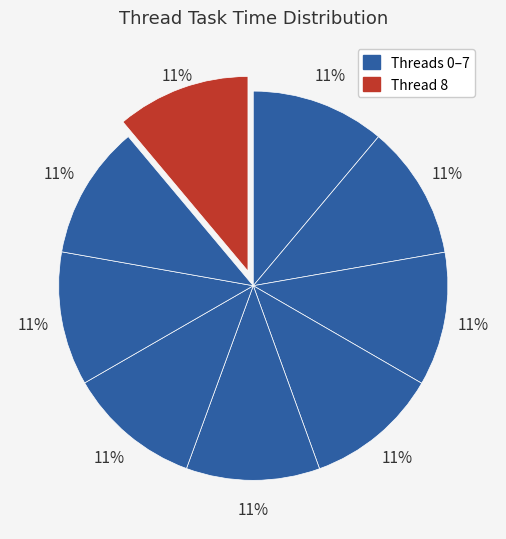

How many slices are in this pie chart?

9